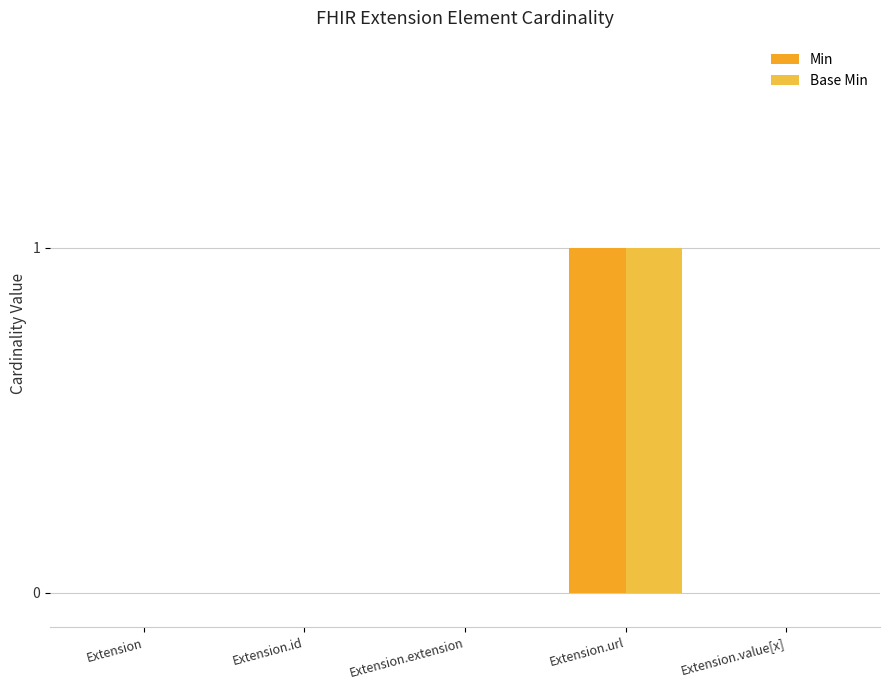

Reading right to left, what are all the values shown in this chart?

Min: Extension.value[x]=0	Extension.url=1	Extension.extension=0	Extension.id=0	Extension=0
Base Min: Extension.value[x]=0	Extension.url=1	Extension.extension=0	Extension.id=0	Extension=0